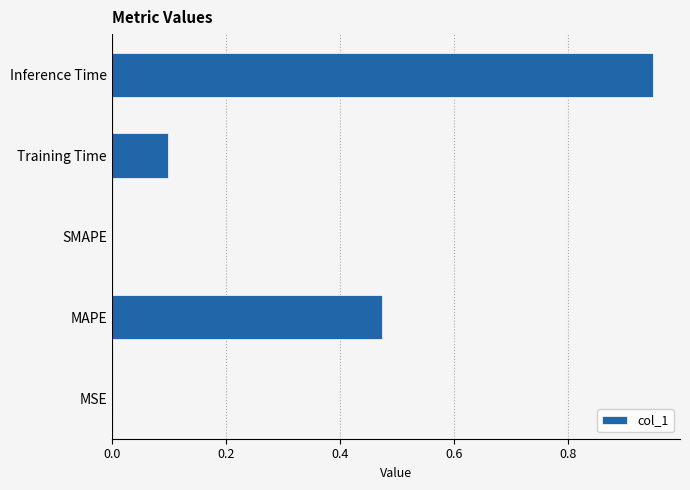

Is it true that the value at Training Time is 0.0?

False